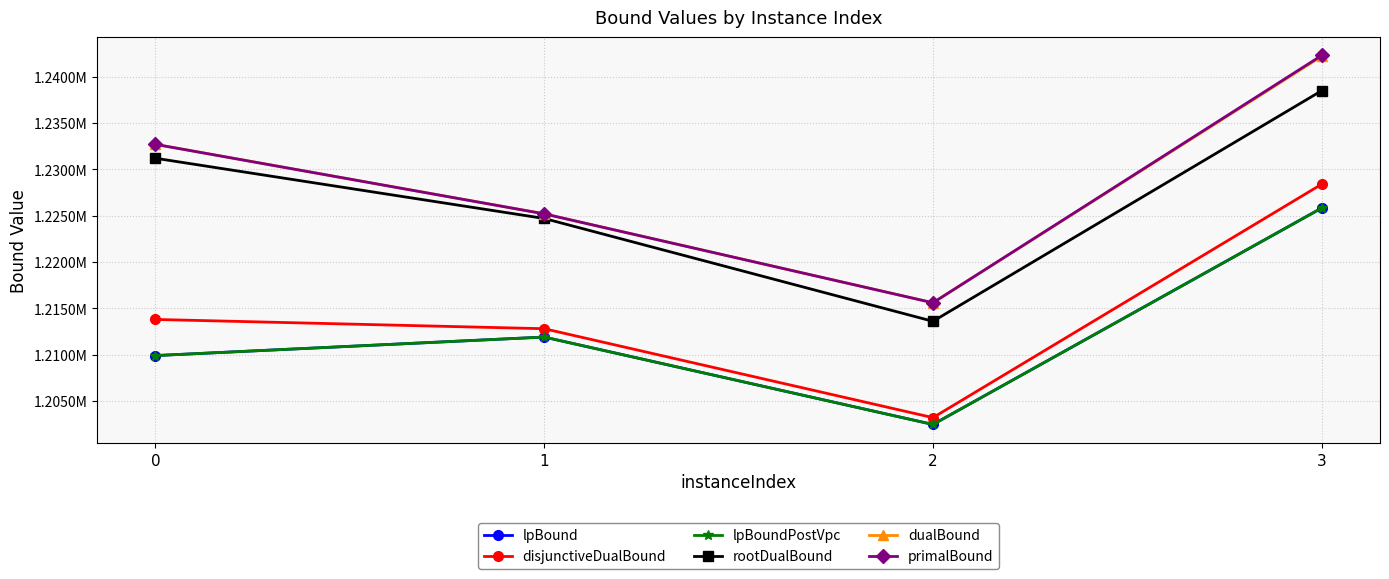

Is this an area chart (filled region under the line)?

No